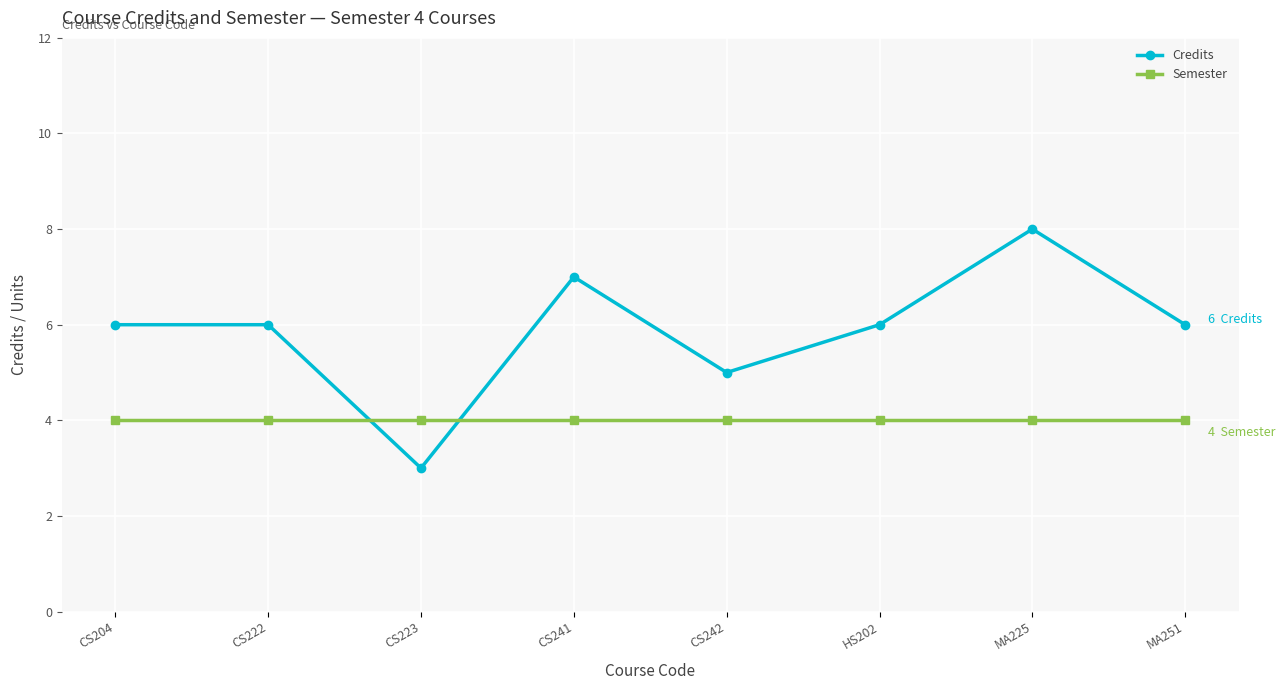

List the series in order of their peak value, highest first.

Credits, Semester